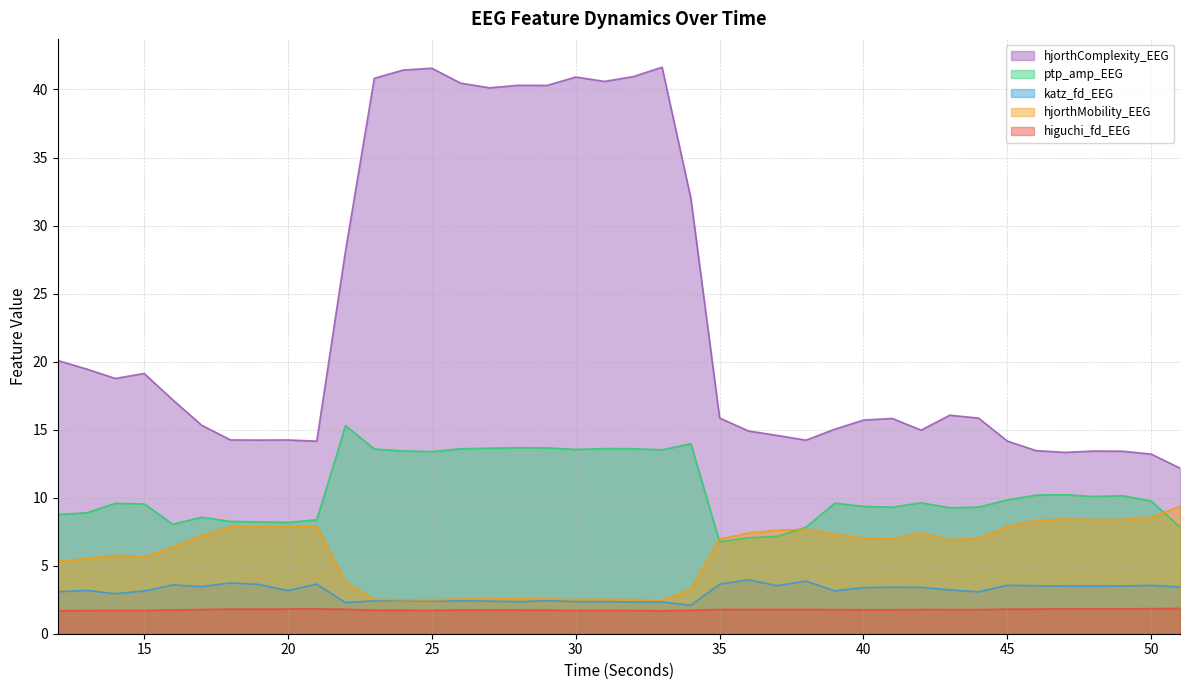

In ptp_amp_EEG, how many points are lower than both neighbors (excluding endpoints)?

9